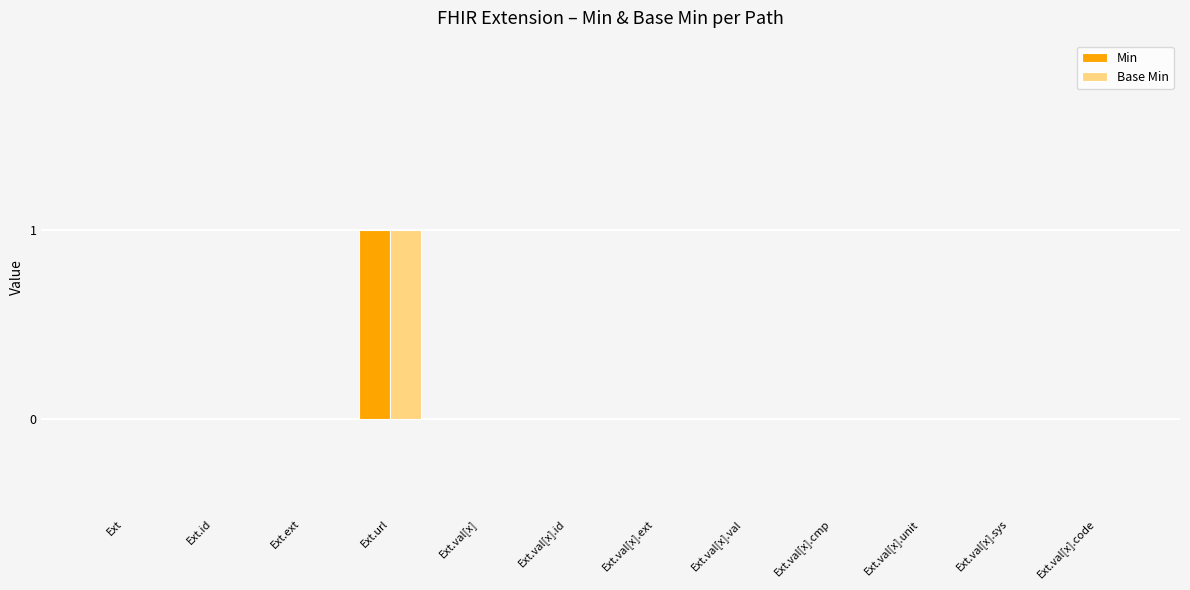

Is it true that Min equals 0 at Ext.id?

True